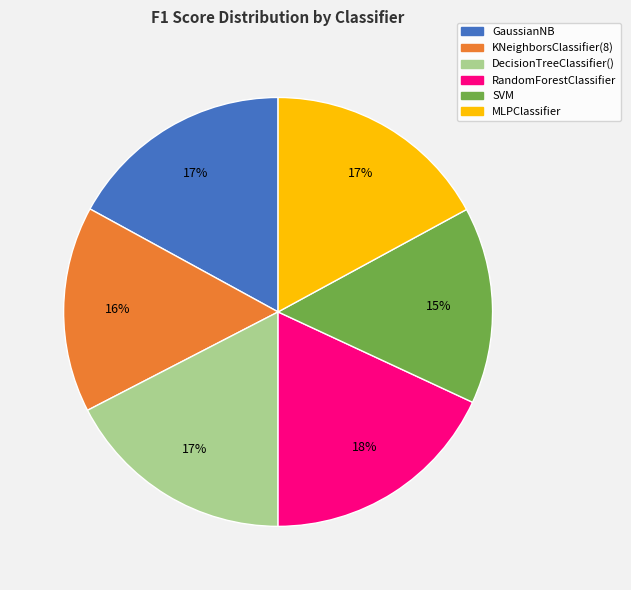

Is there any slice that represents more than half of the pie?

No